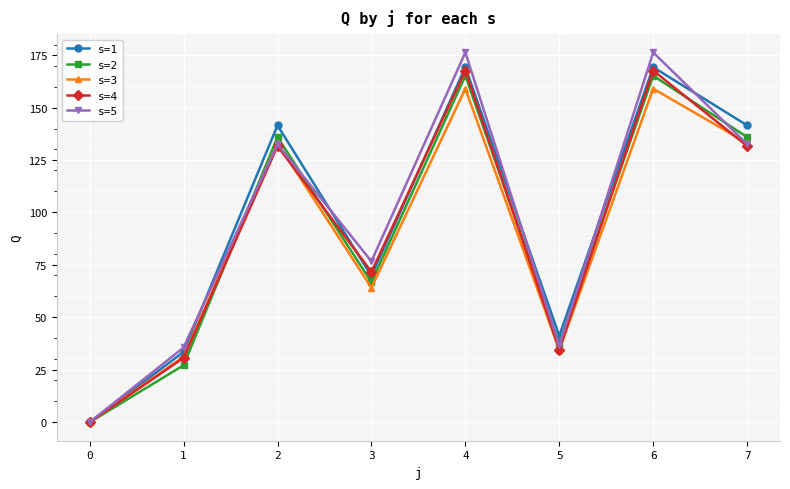

Does the chart display data point markers on the line(s)?

Yes